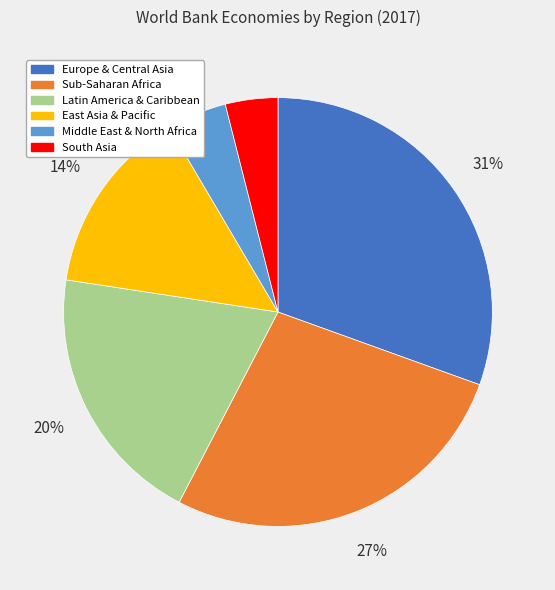

To the nearest percent, what percentage of the pie is Latin America & Caribbean?

20%